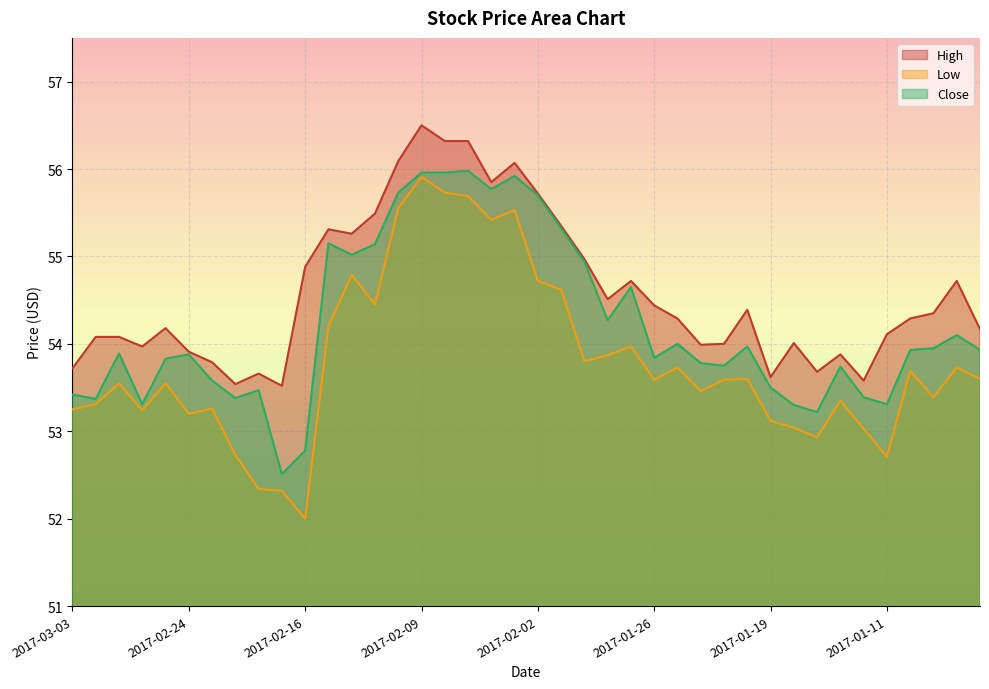

What is the difference between the second highest and minimum values in the Low series?

3.7